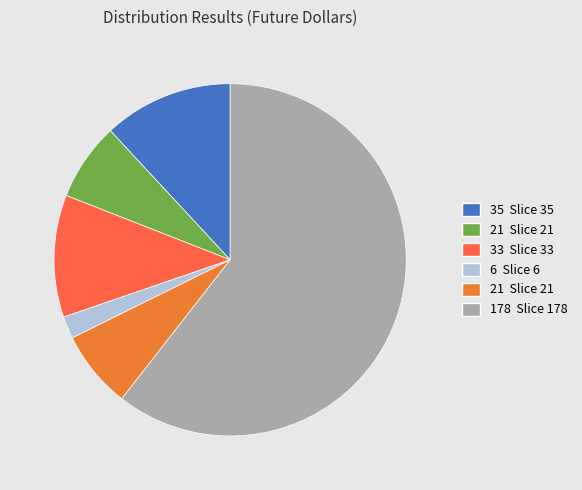

Count the number of slices in the pie.

6